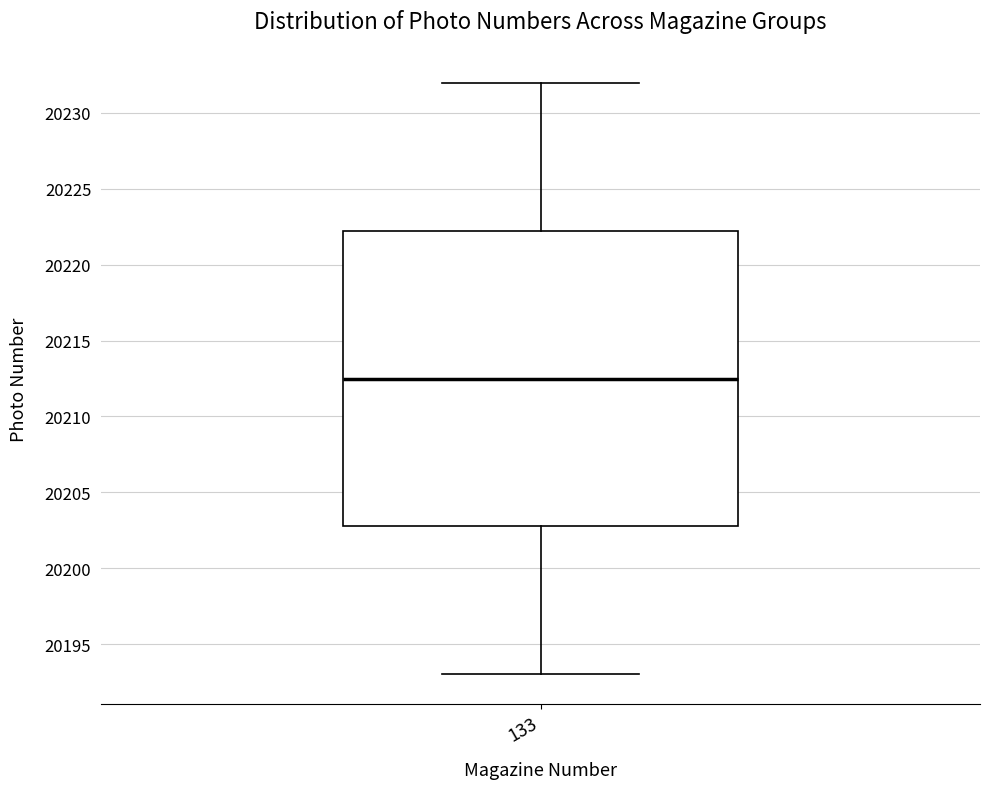

Transcribe this box plot: give where the median line is, the range the box spans, and where the two whiskers end, as read against the y-axis. The values are not printed on the chart, so give them approximately, as read against the axis.

median 20212.5, box 20203.0 to 20222.5, whiskers 20193.0 to 20232.0